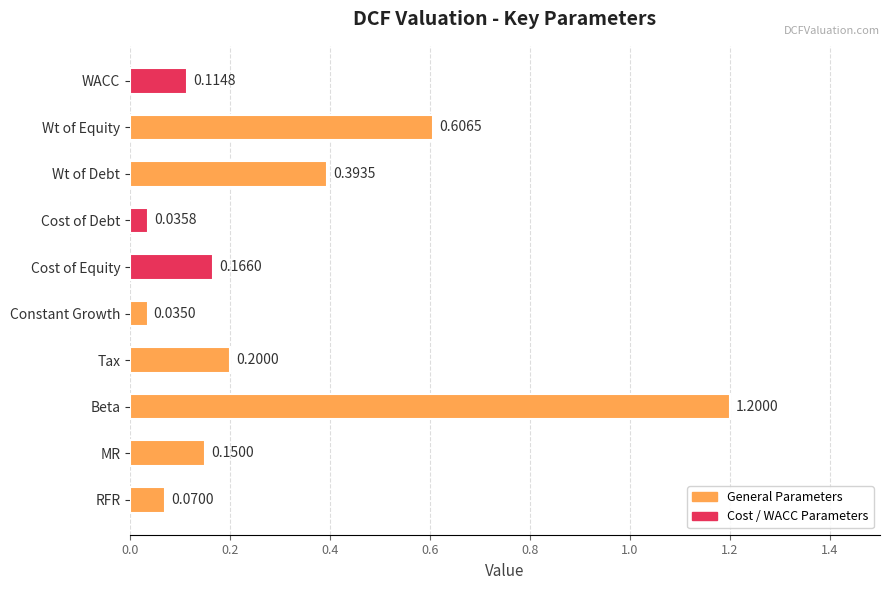

Count the number of categories in the chart.

10